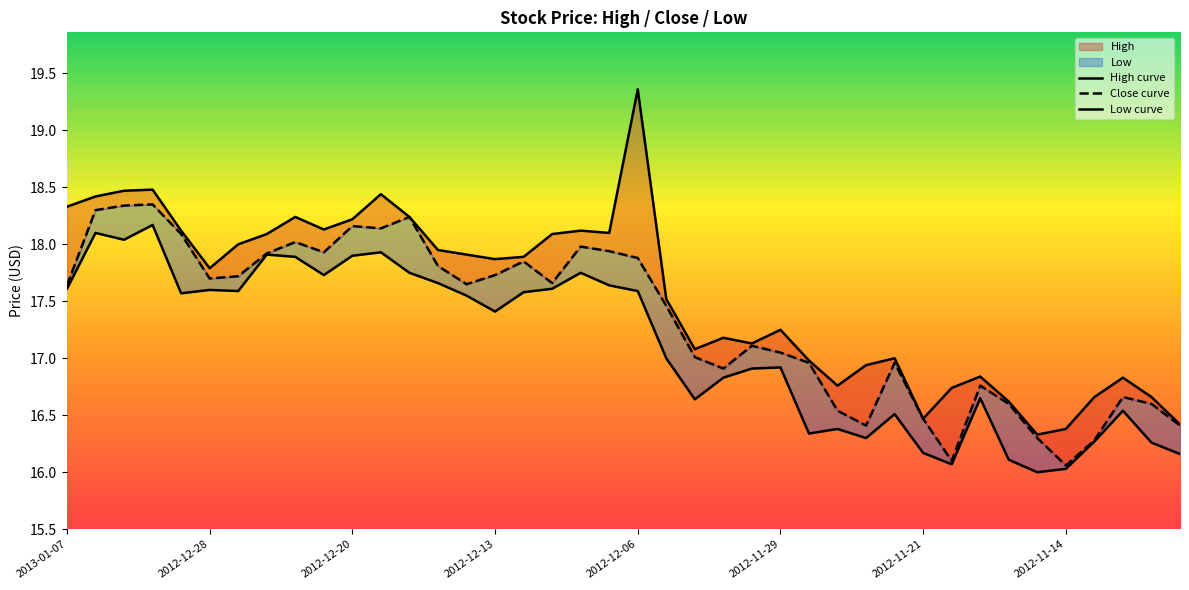

Which has a higher value, 32 or 9?

9